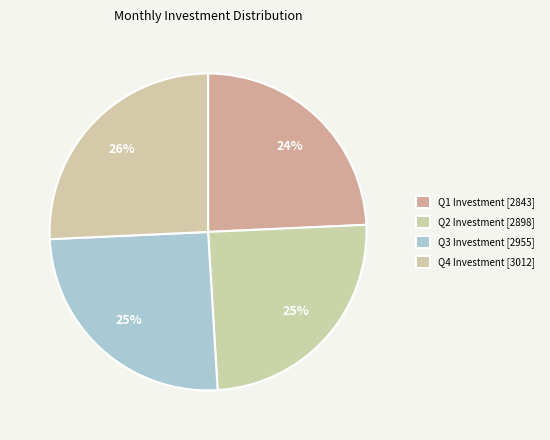

Count the number of slices in the pie.

4